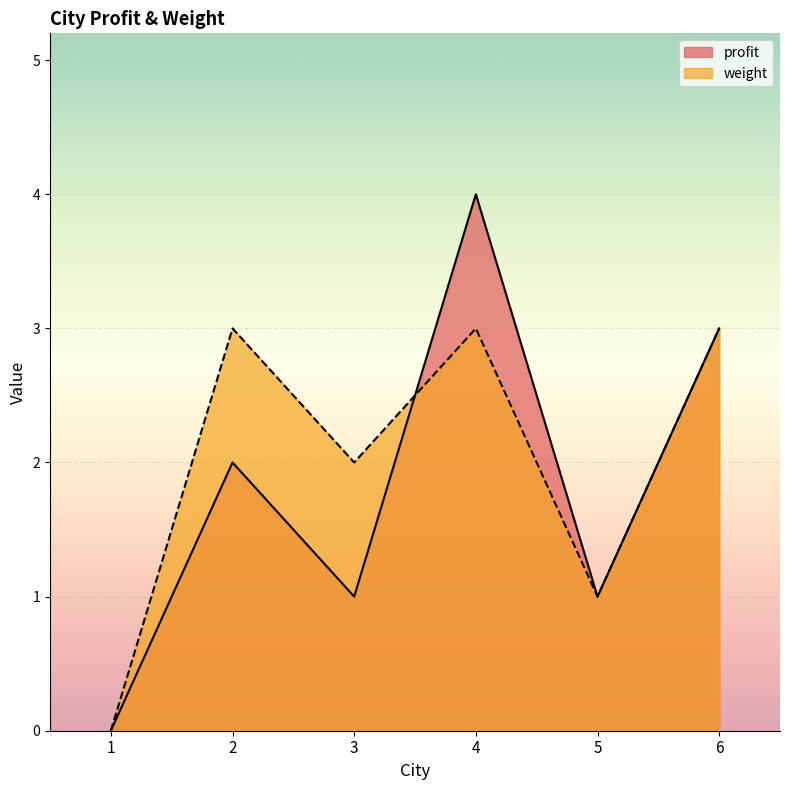

What is the greatest value displayed?

4